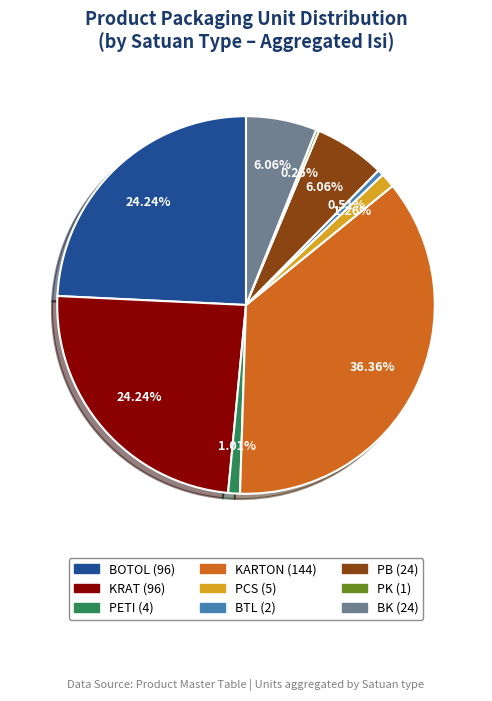

Is there any slice that represents more than half of the pie?

No